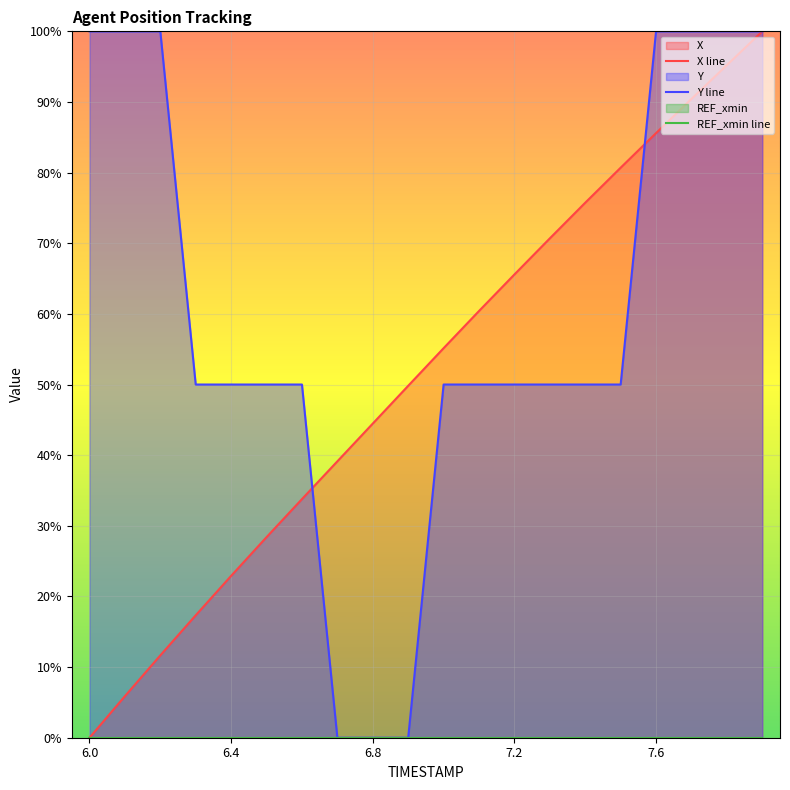

Reading right to left, list all the values displayed in this chart.

X line: 100.0	95.2	90.4	85.6	80.7	75.7	70.7	65.6	60.4	55.1	49.8	44.5	39.1	33.8	28.4	22.9	17.3	11.7	5.9	0.0
Y line: 100.0	100.0	100.0	100.0	50.0	50.0	50.0	50.0	50.0	50.0	0.0	0.0	0.0	50.0	50.0	50.0	50.0	100.0	100.0	100.0
REF_xmin line: 0.0	0.0	0.0	0.0	0.0	0.0	0.0	0.0	0.0	0.0	0.0	0.0	0.0	0.0	0.0	0.0	0.0	0.0	0.0	0.0